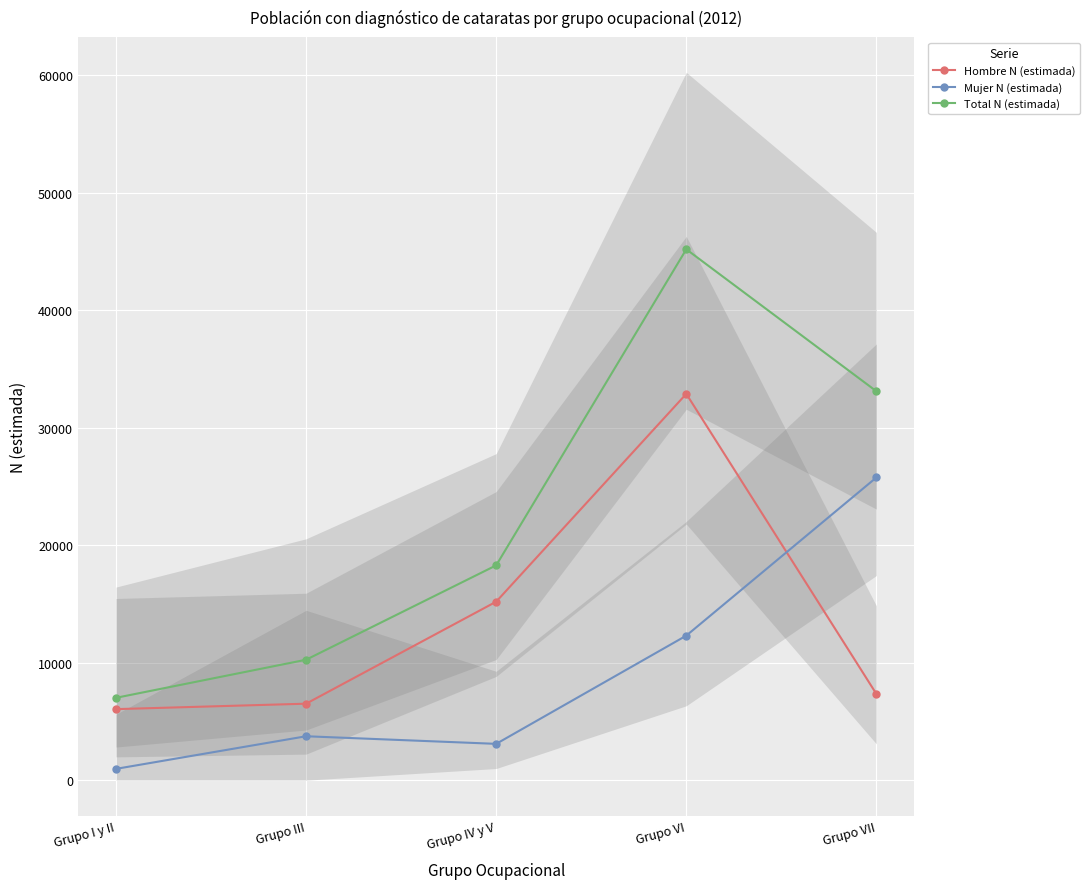

What is the label of the 3rd point from the right?

Grupo IV y V